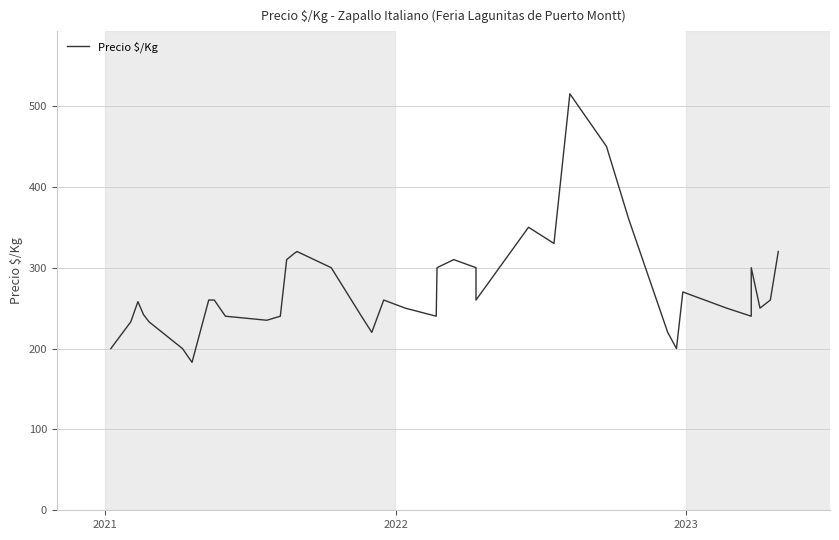

What is the maximum value shown in the chart?

515